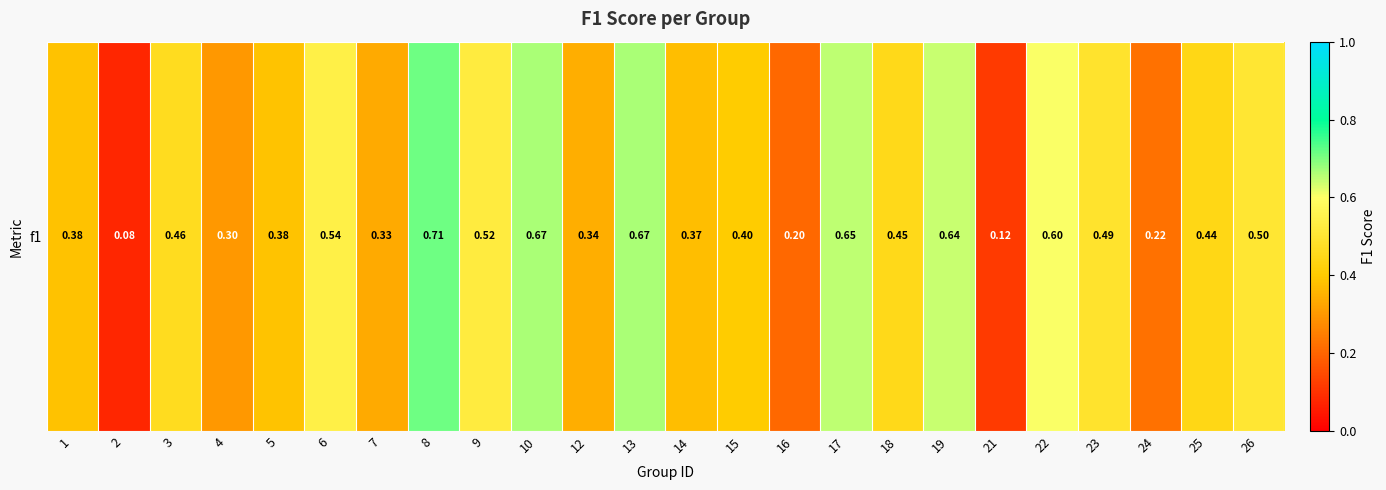

What is the sum of the values at 6 and 18?

1.0